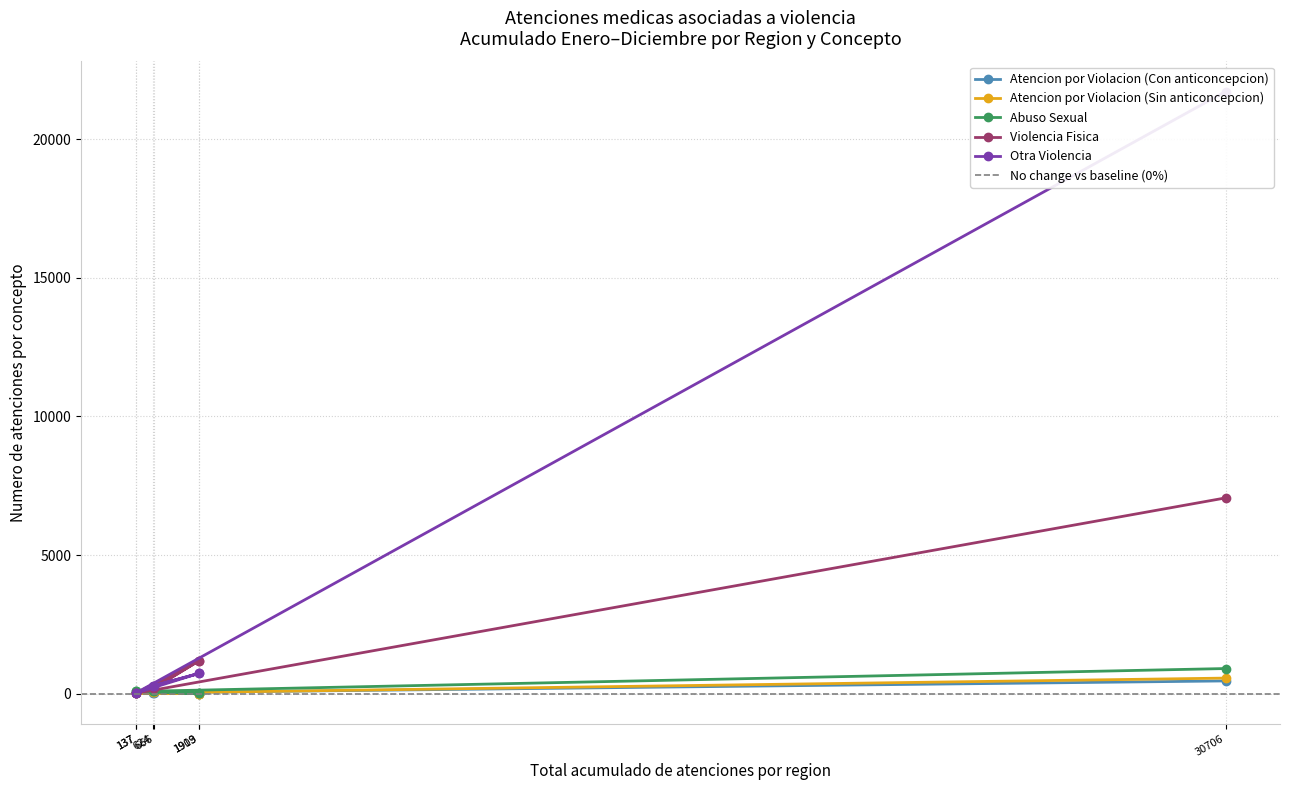

What is the label of the 5th point from the left?

137